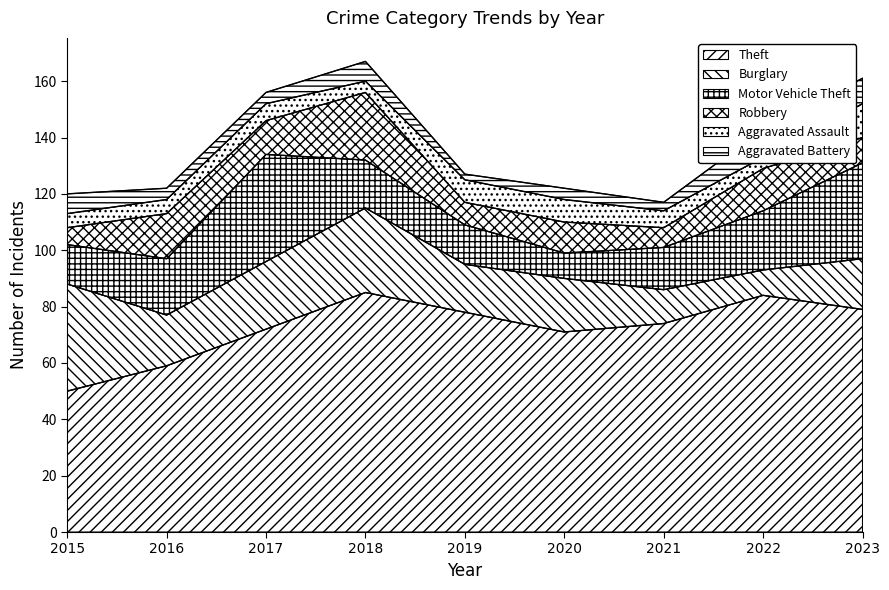

At which label does Robbery reach its peak?

2018